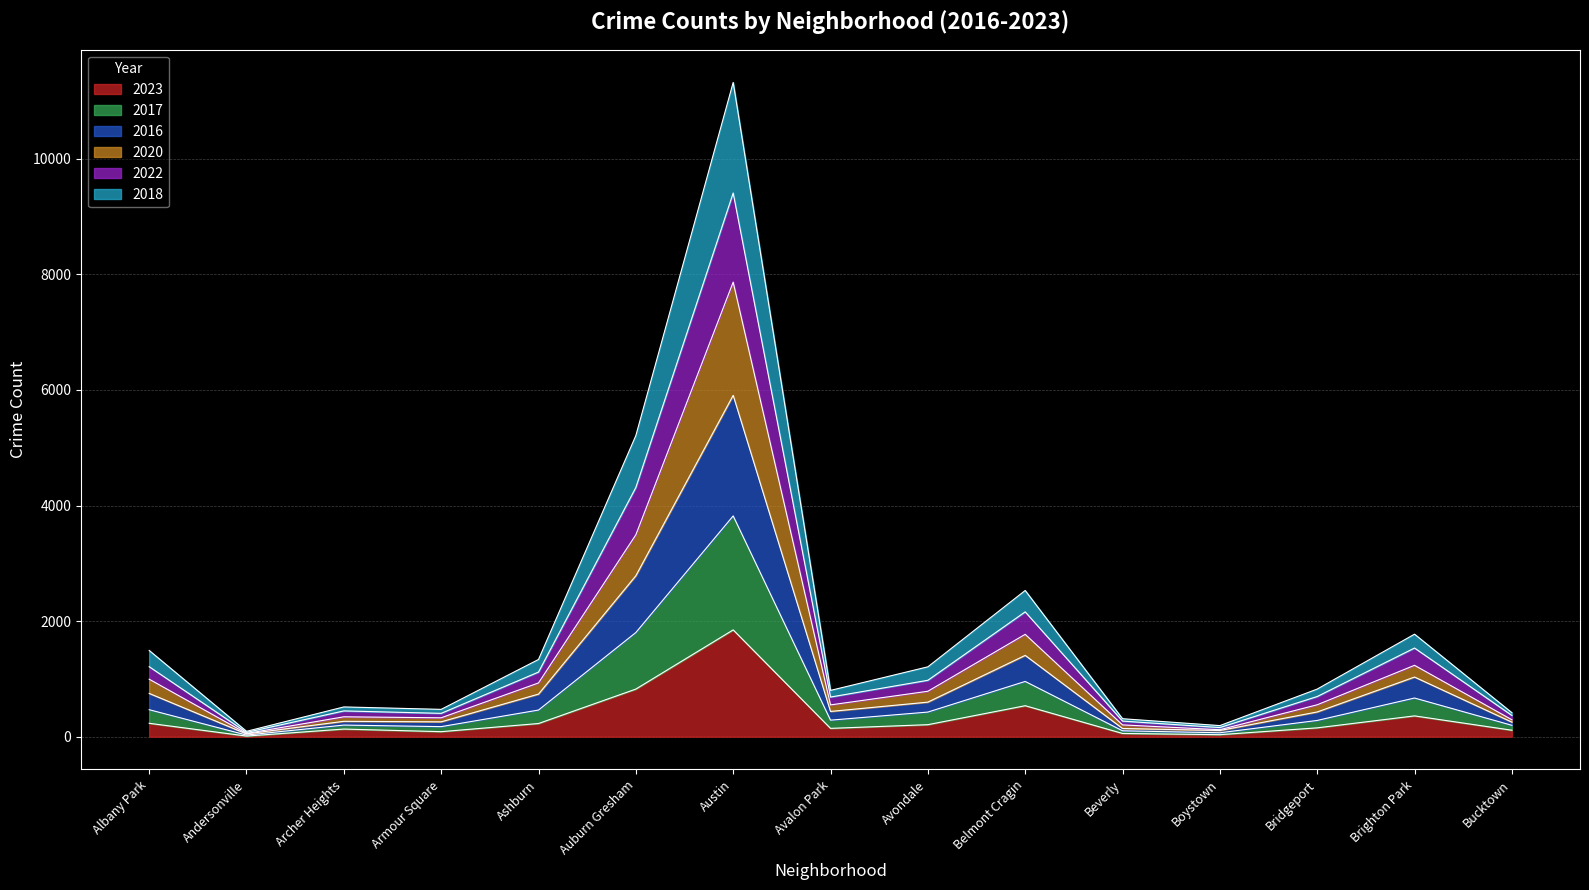

Which category has the highest value in the 2023 series?

Austin